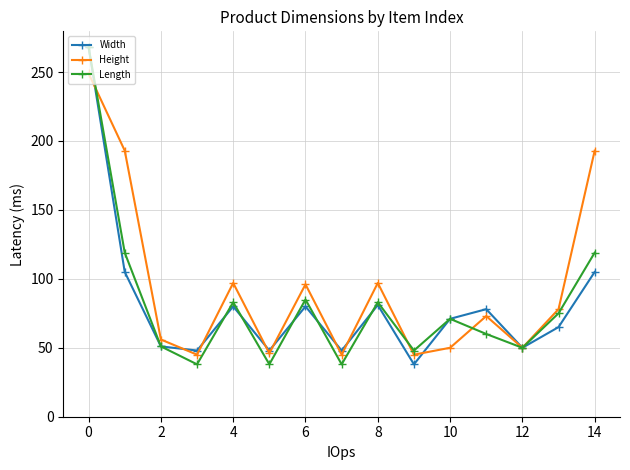

What is the lowest value of the Height series?

45